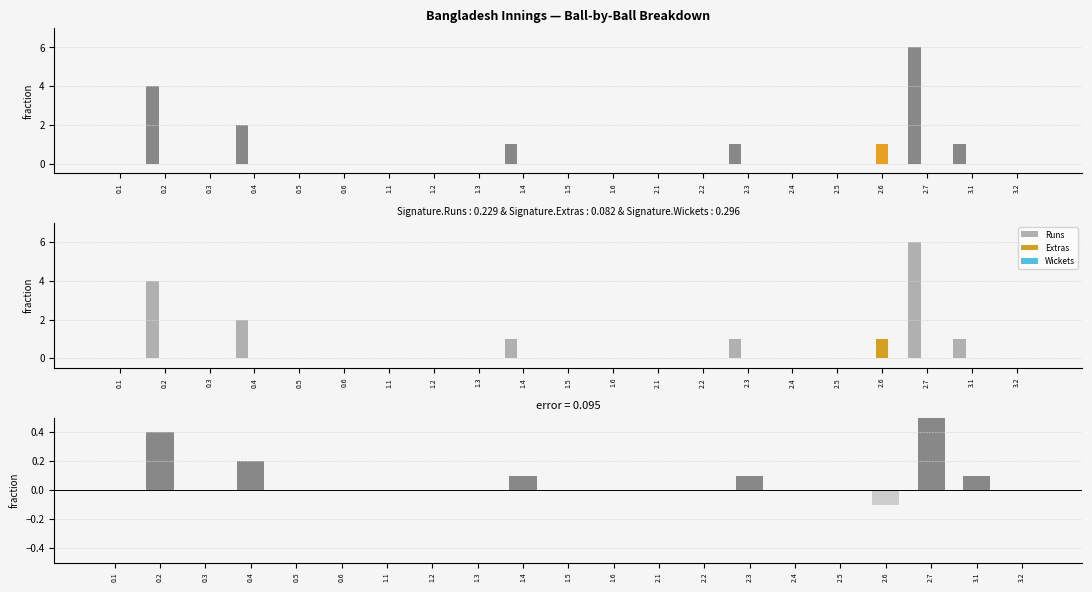

The value of Extras at 2.2 is 0.0. True or false?

True